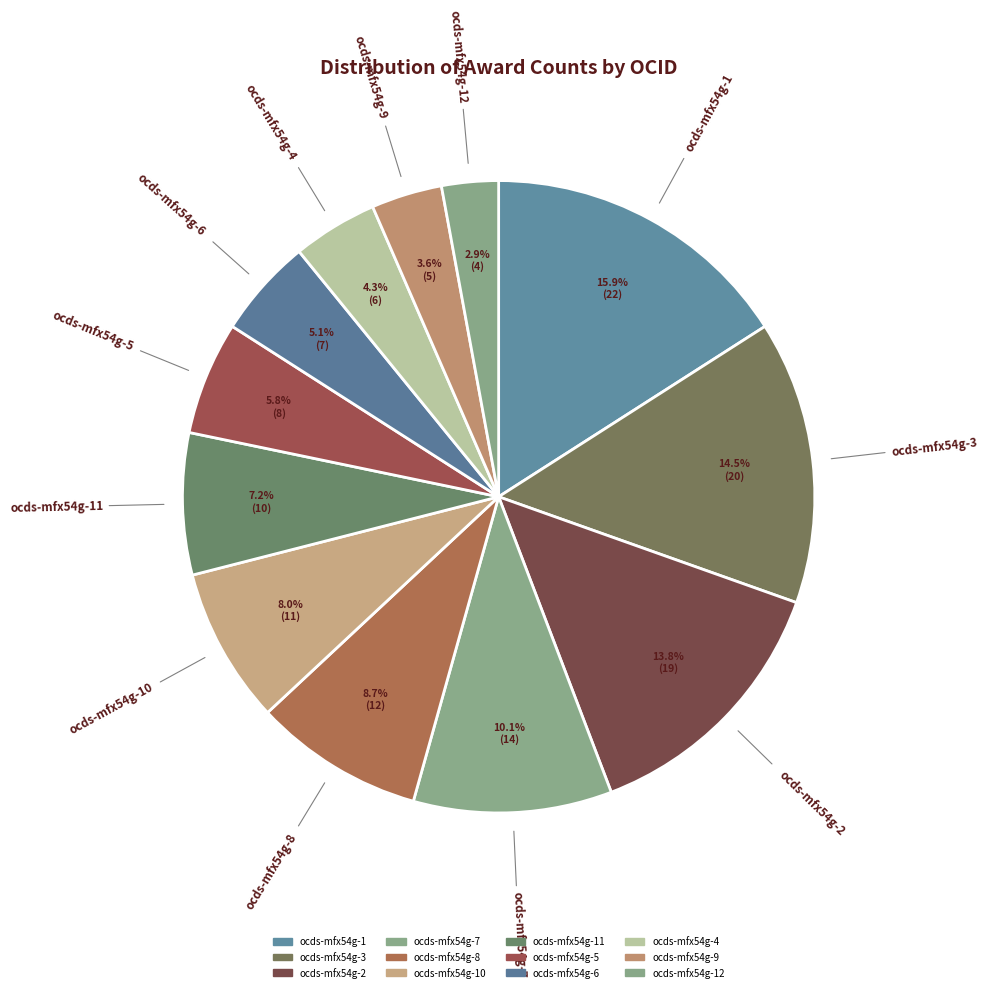

How many segments does this pie chart have?

12